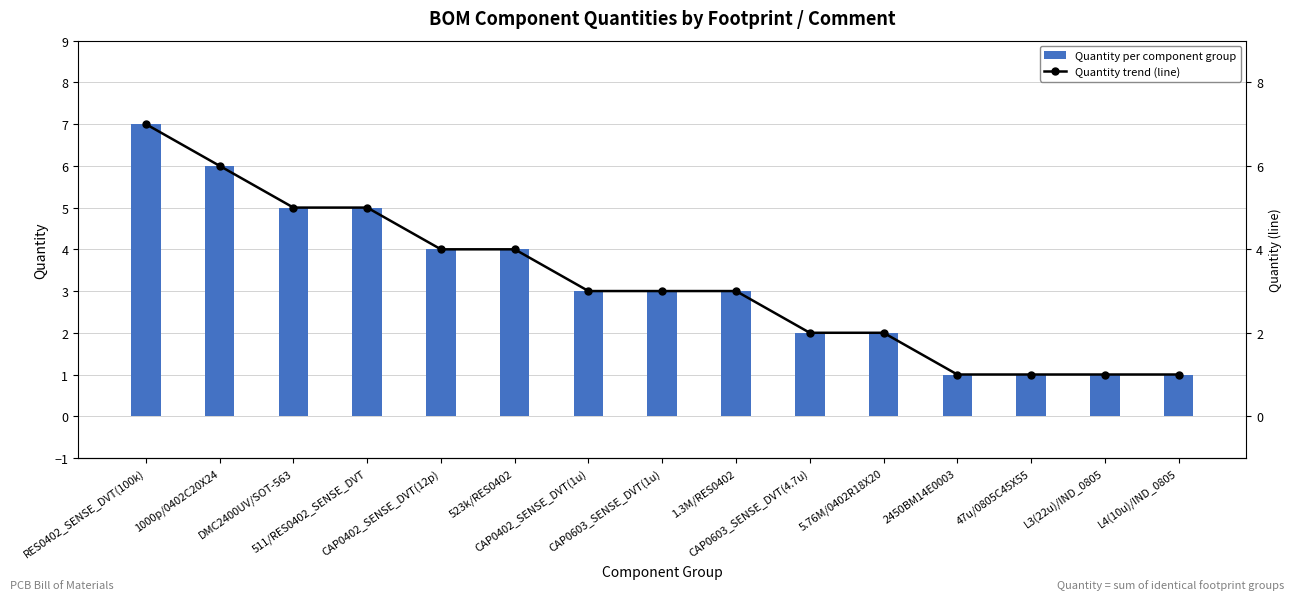

Rank the categories by Quantity per component group value from highest to lowest.

RES0402_SENSE_DVT(100k), 1000p/0402C20X24, DMC2400UV/SOT-563, 511/RES0402_SENSE_DVT, CAP0402_SENSE_DVT(12p), 523k/RES0402, CAP0402_SENSE_DVT(1u), CAP0603_SENSE_DVT(1u), 1.3M/RES0402, CAP0603_SENSE_DVT(4.7u), 5.76M/0402R18X20, 2450BM14E0003, 47u/0805C45X55, L3(22u)/IND_0805, L4(10u)/IND_0805